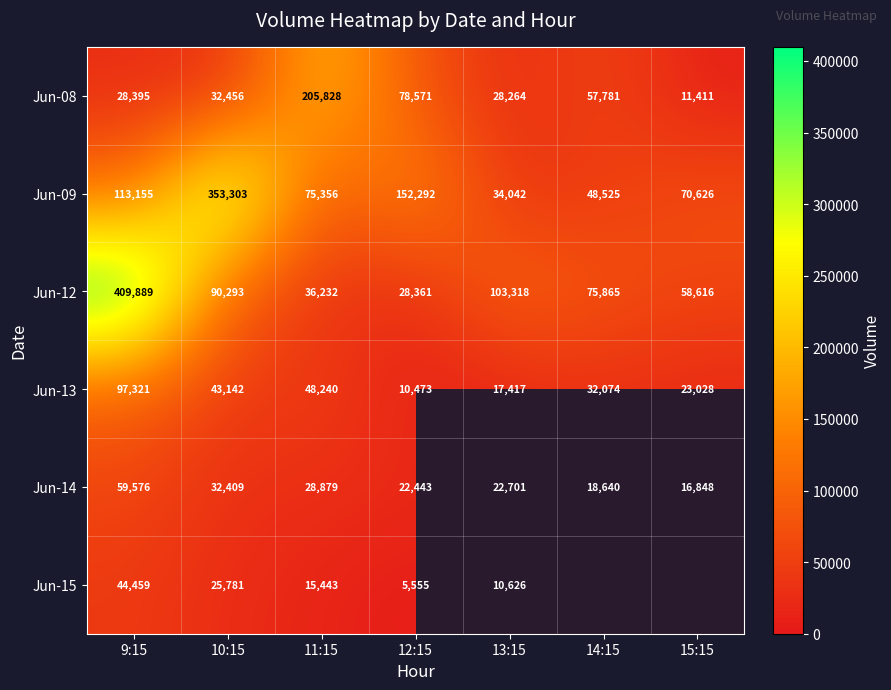

What is the spread (max minus min) of values at 13:15?

92692